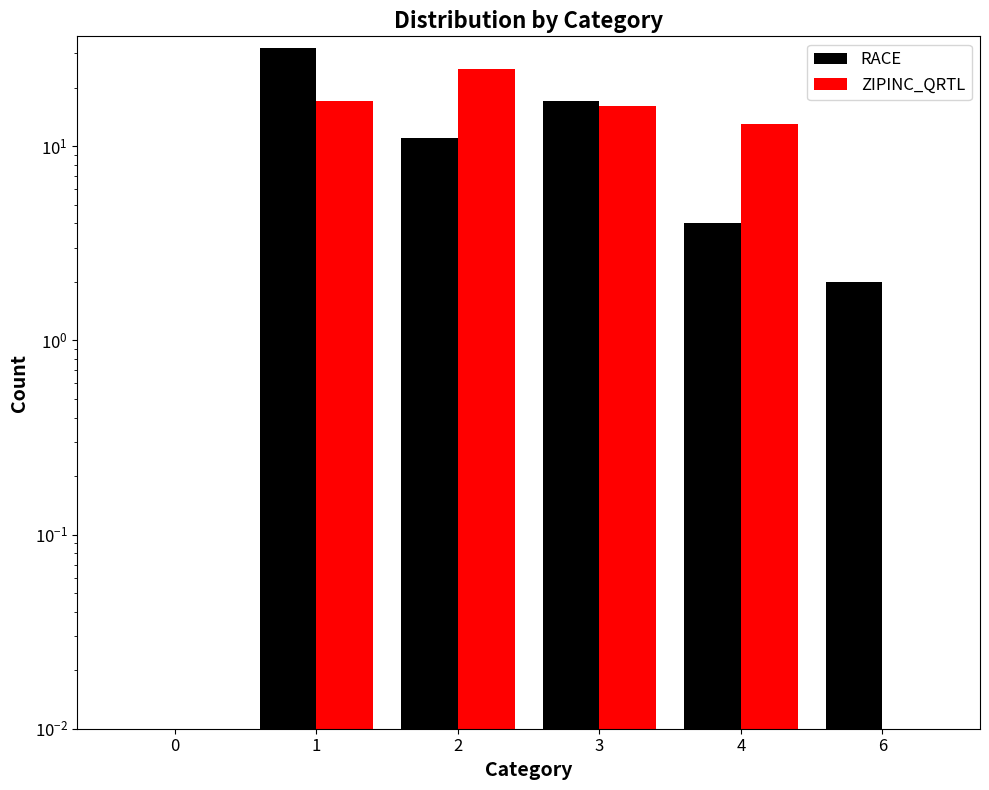

Rank the series by their maximum value, from lowest to highest.

ZIPINC_QRTL, RACE